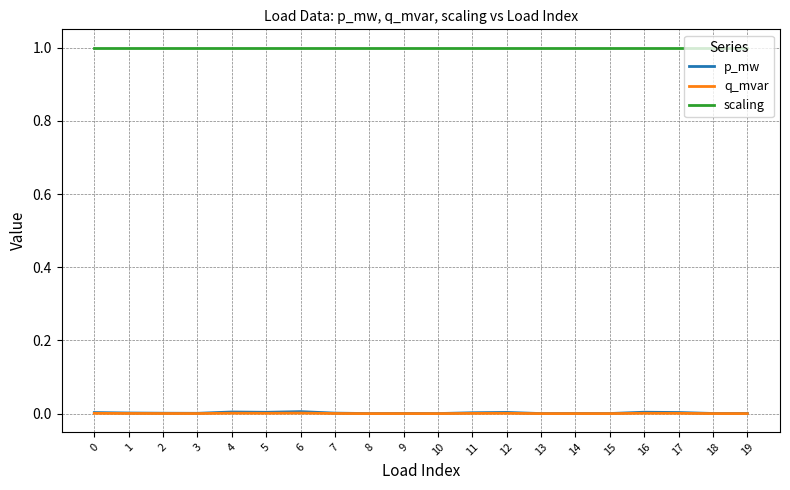

What is the approximate value of scaling at 6?

1.0